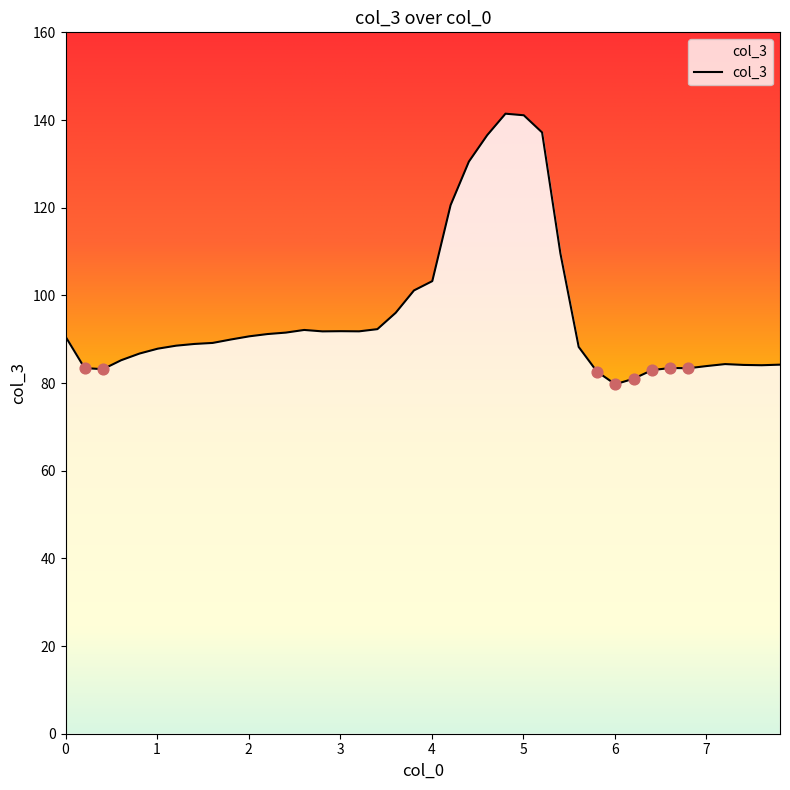

Between 5.207203 and 4.80729, which is larger?

4.80729